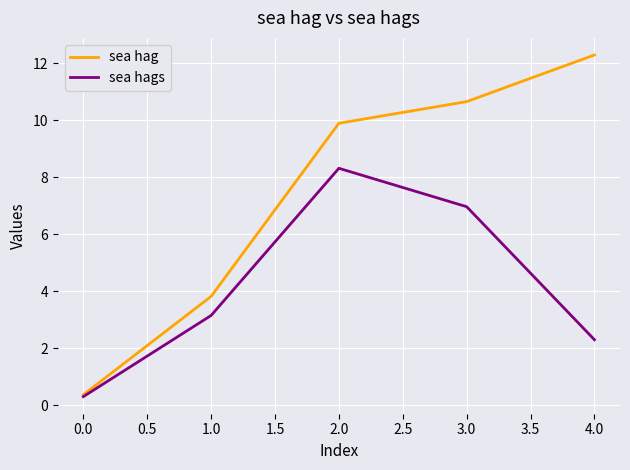

Reading left to right, what are all the values shown in this chart?

sea hag: 0.4	3.8	9.9	10.6	12.3
sea hags: 0.3	3.1	8.3	7.0	2.3